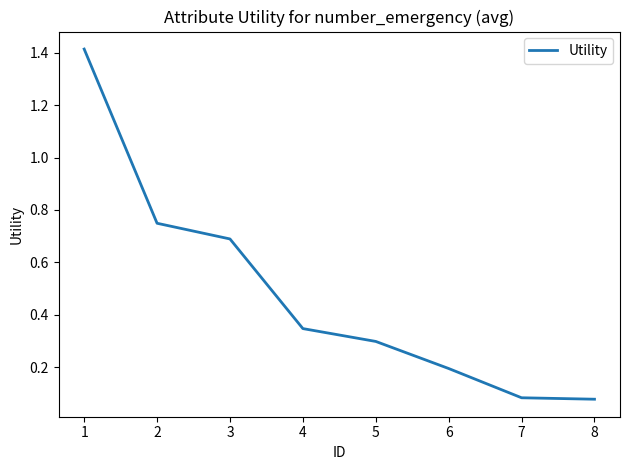

Read the value at 1.

1.4